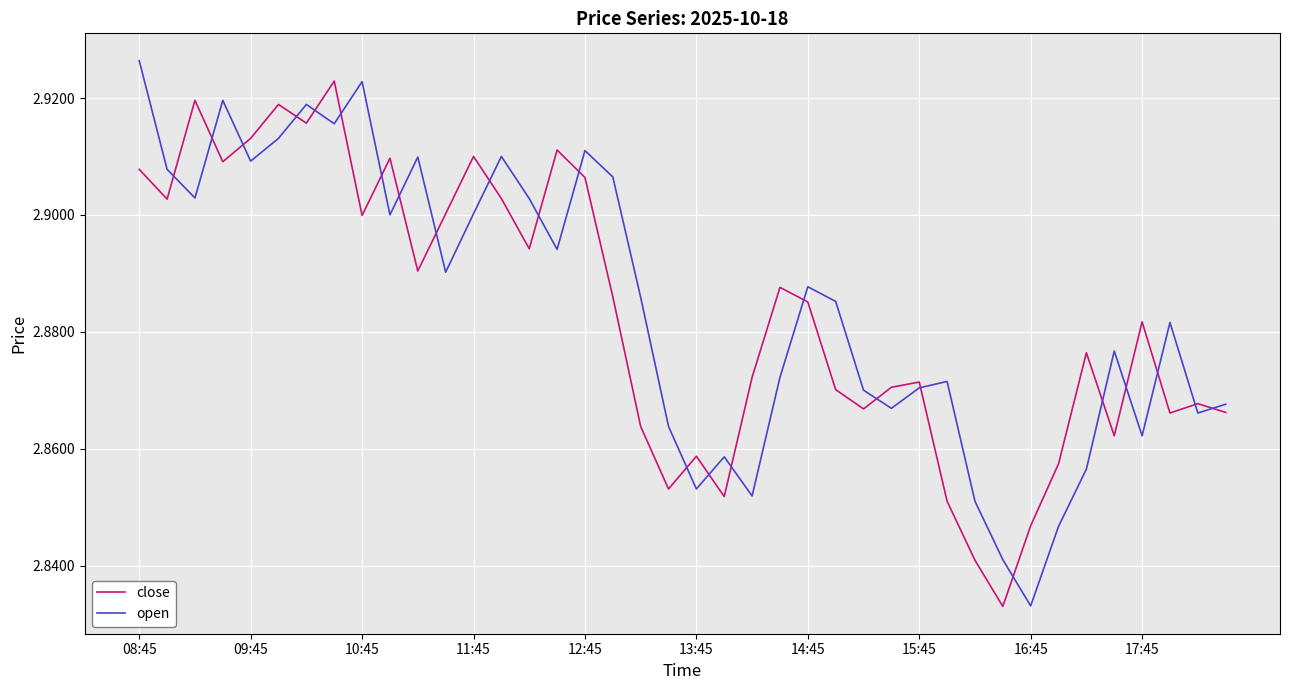

What is the highest value of the close series?

2.9